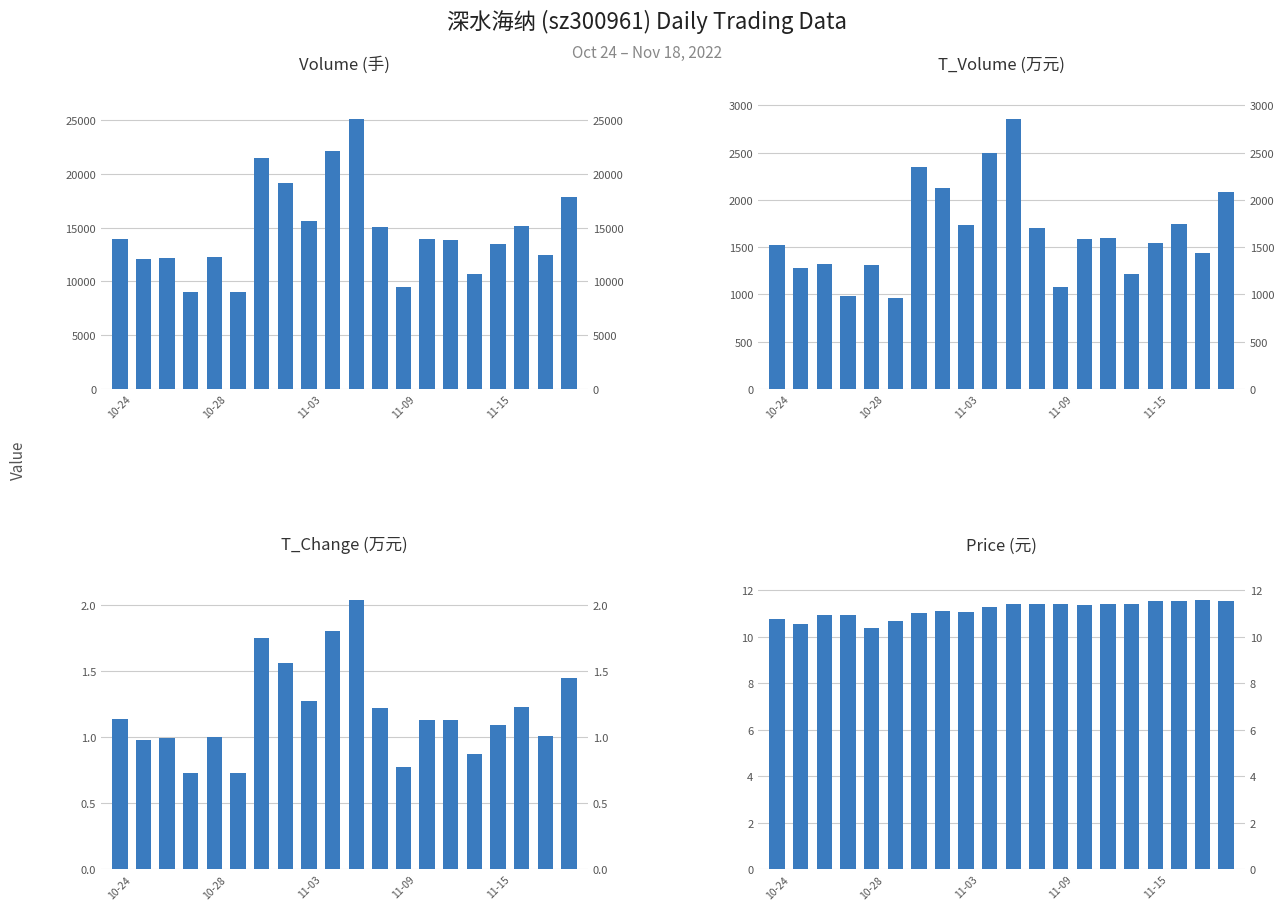

Which series has the largest range (max minus min)?

Volume (手)